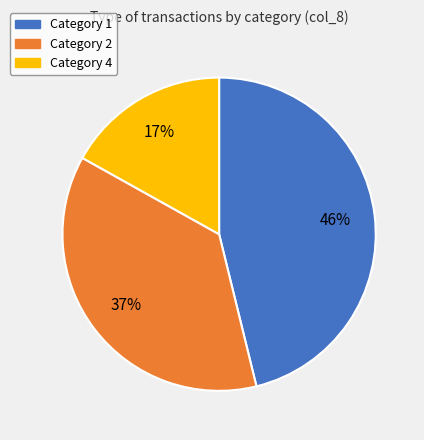

Is there a majority slice in this chart?

No